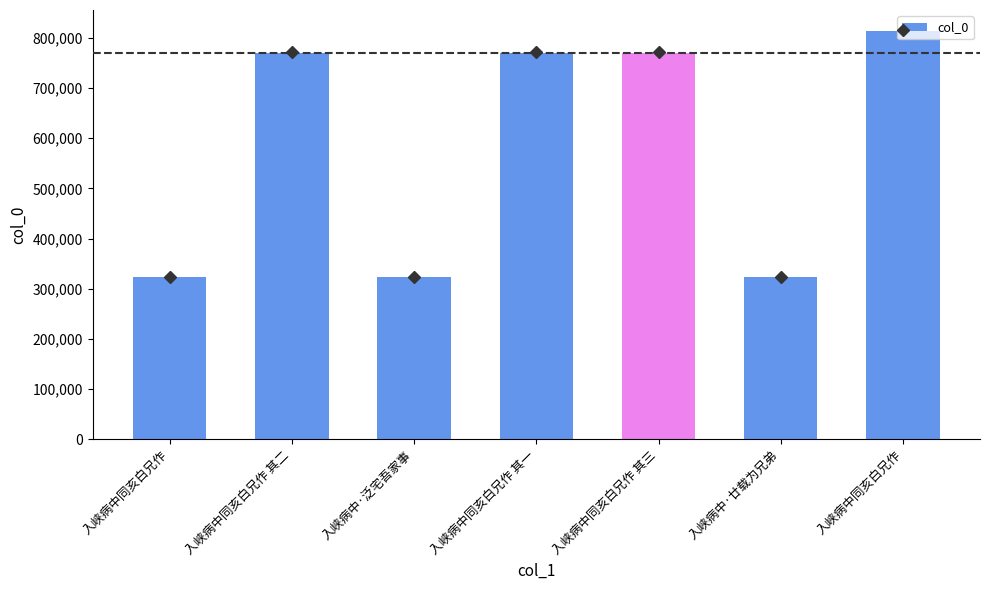

Does the chart contain stacked bars?

No